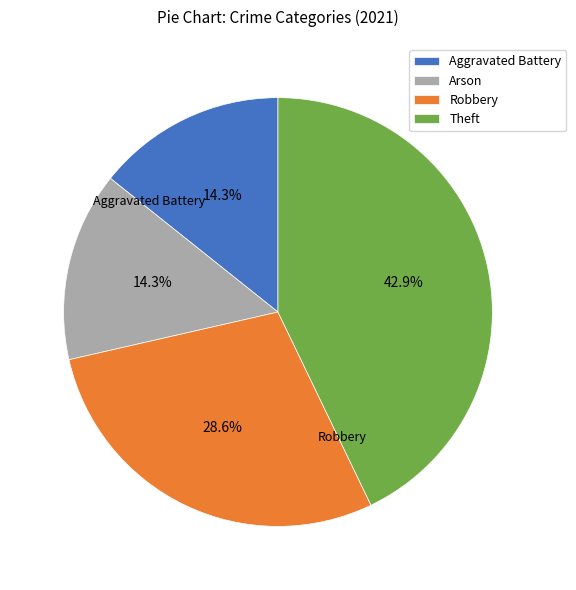

Between Aggravated Battery and Robbery, which is larger?

Robbery